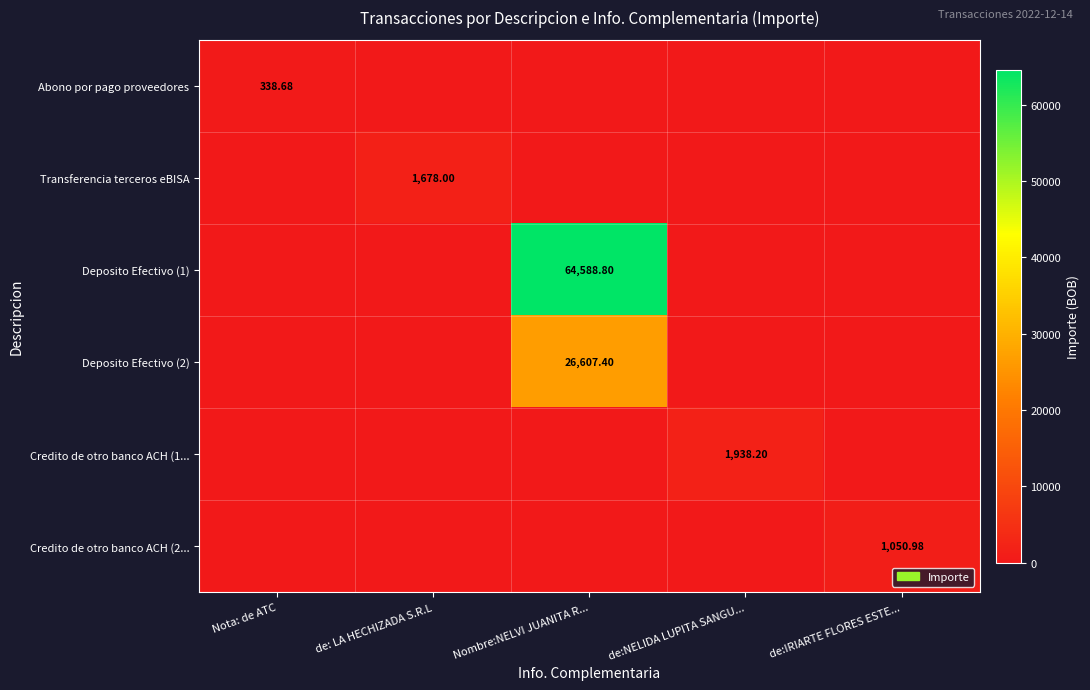

The value of Credito de otro banco ACH (1... at Nombre:NELVI JUANITA R... is -1241.2. True or false?

False